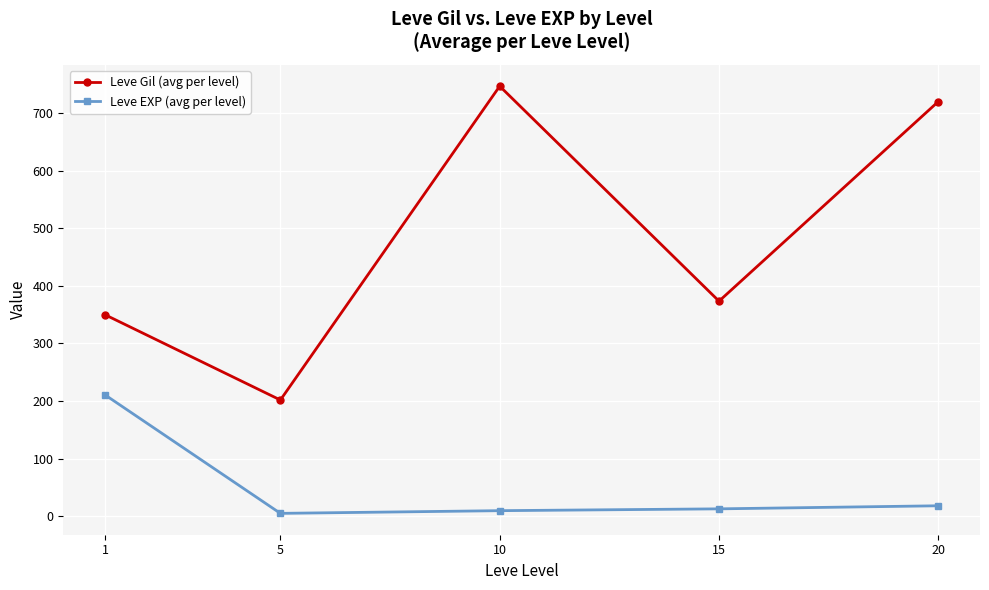

Does the chart display data point markers on the line(s)?

Yes